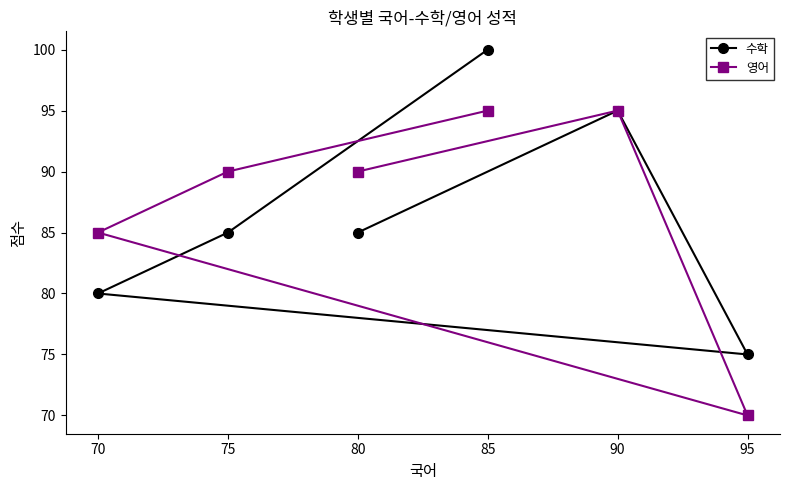

Reading left to right, transcribe all the data shown in this chart.

수학: 70=80	75=85	80=85	85=100	90=95	95=75
영어: 70=85	75=90	80=90	85=95	90=95	95=70